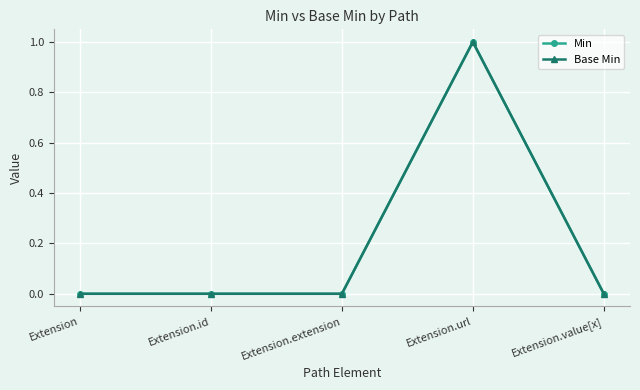

What is the maximum value shown in the chart?

1